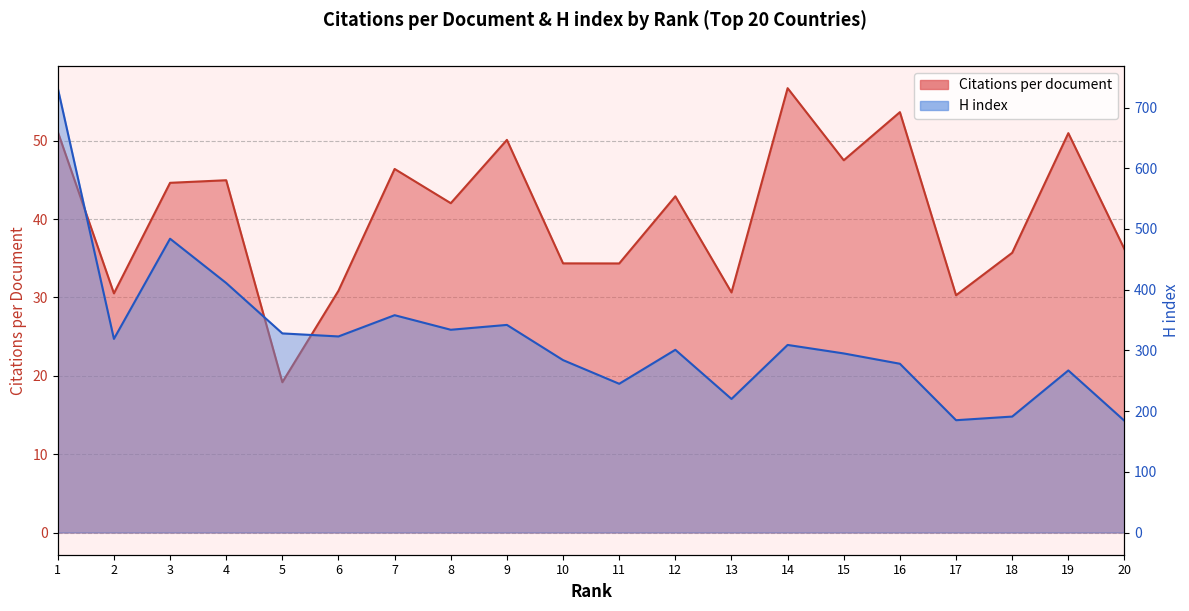

List the series in order of their peak value, lowest first.

Citations per document, H index